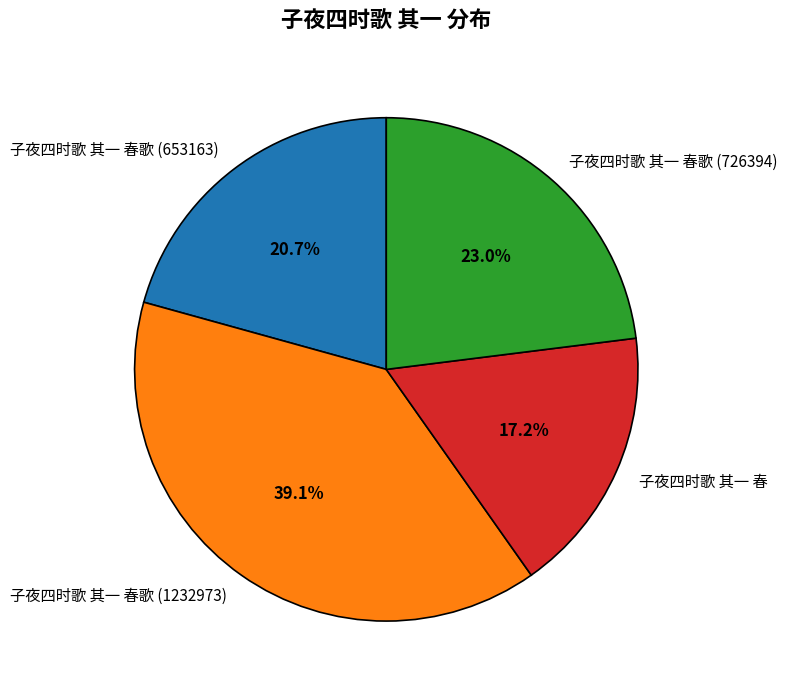

How many segments does this pie chart have?

4